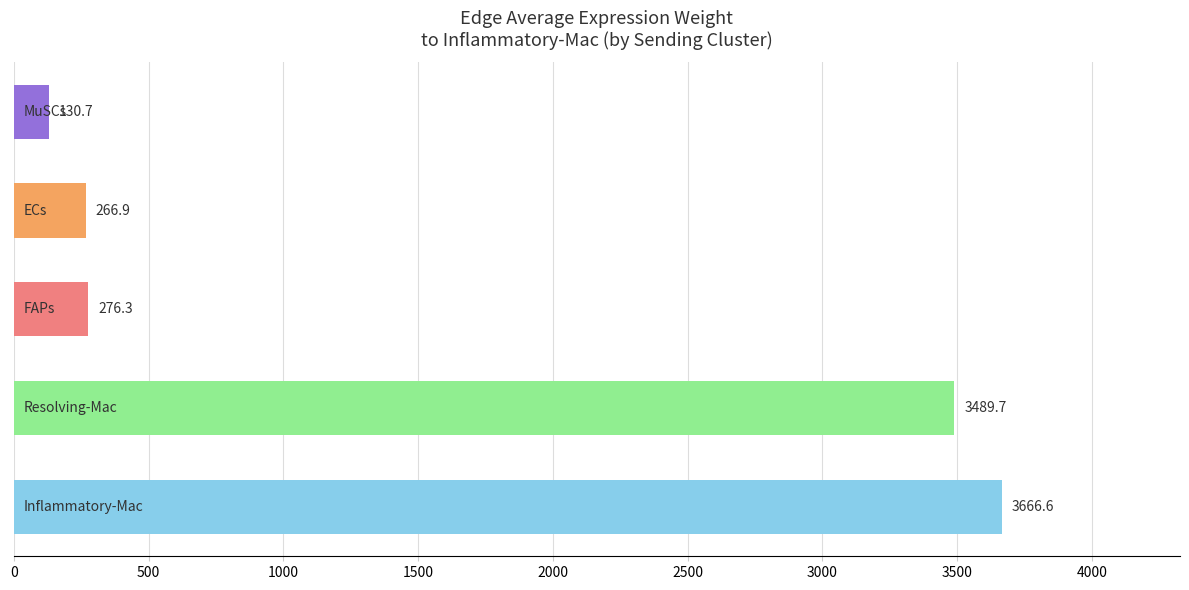

What is the average value?

1566.0